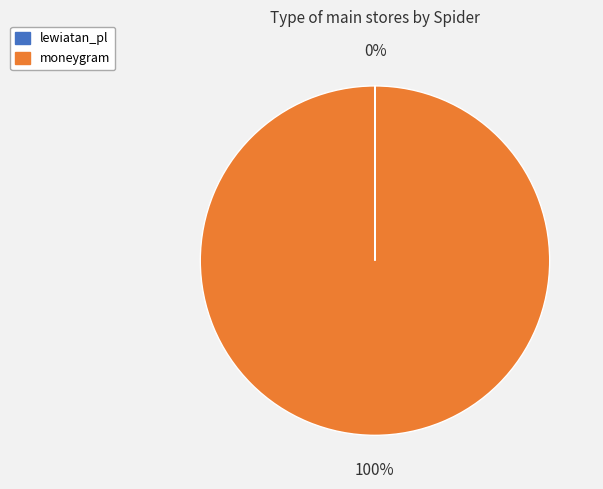

To the nearest percent, what is the difference between the largest and smallest slice percentages?

100%